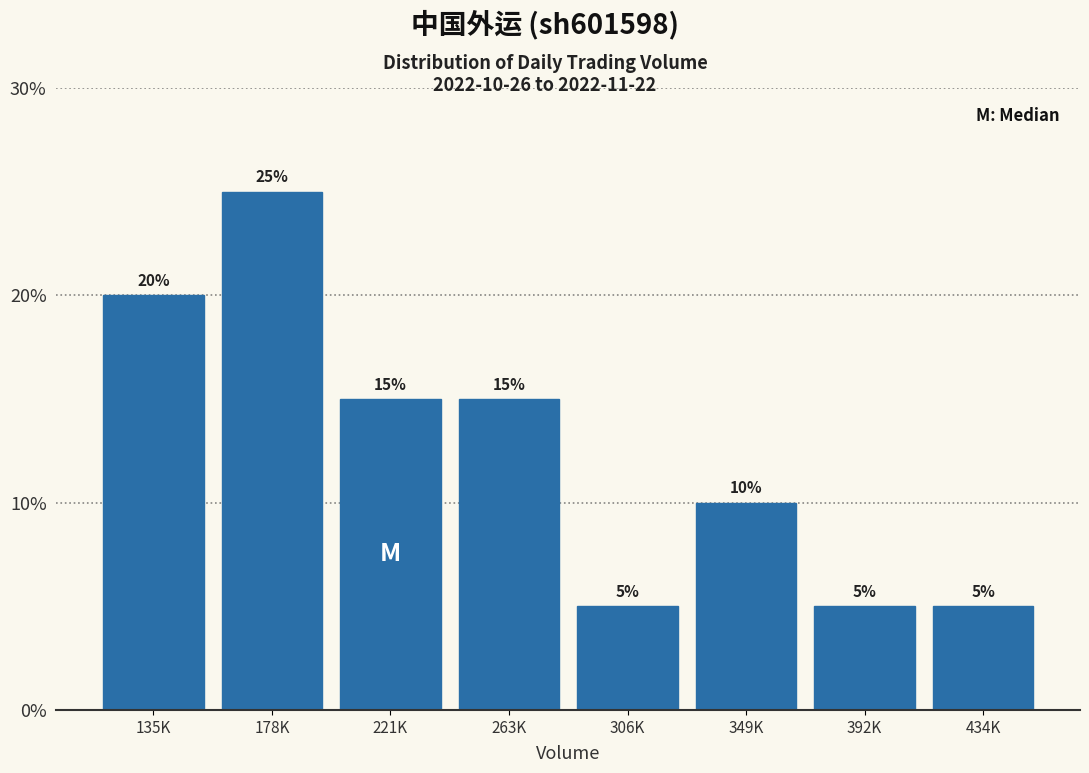

Reading left to right, list all the values displayed in this chart.

20	25	15	15	5	10	5	5